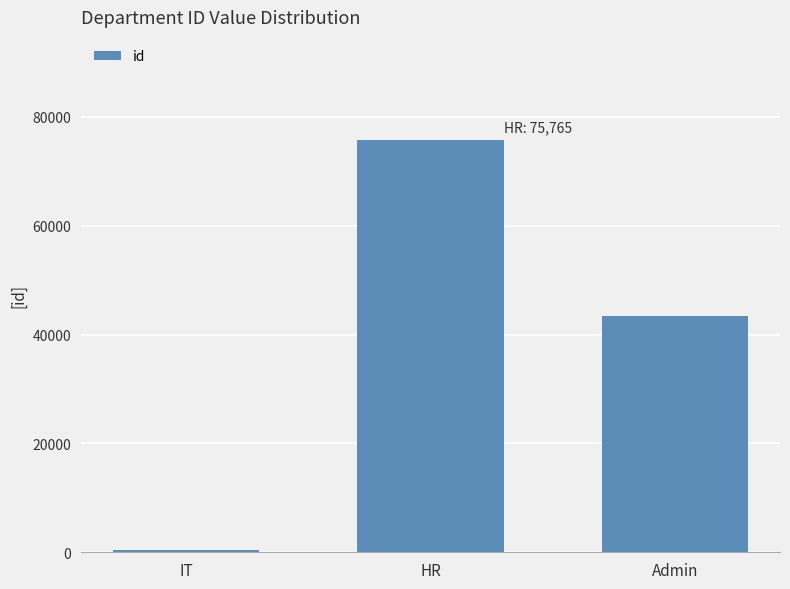

How many data points are less than 43434?

1